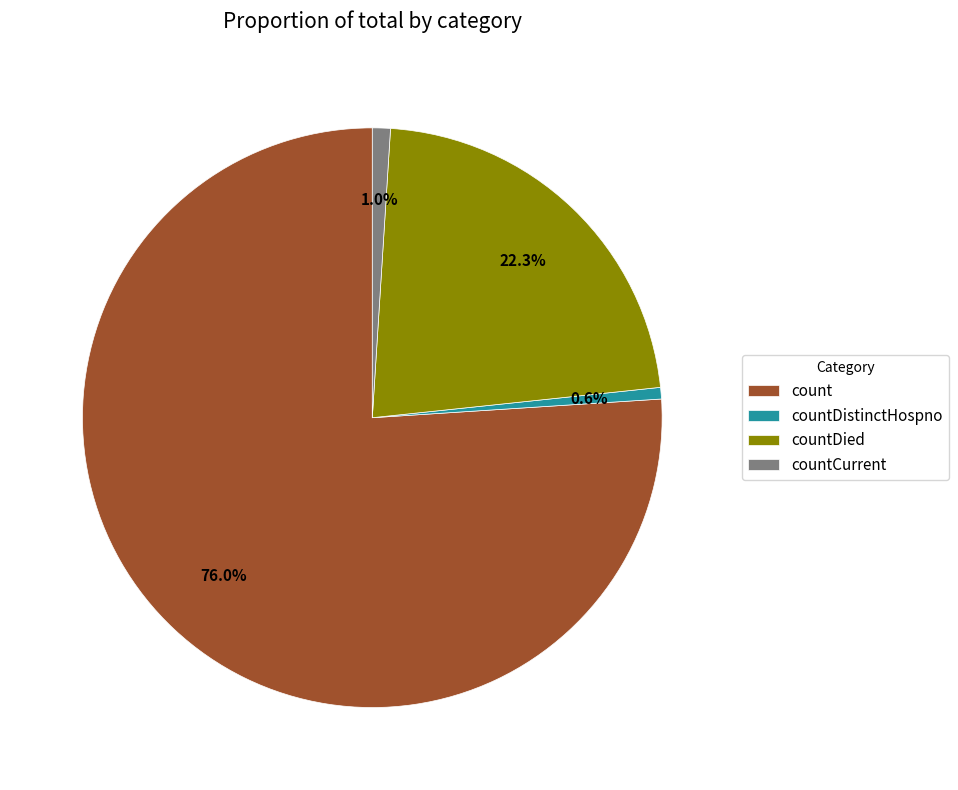

Which slice is the largest?

count